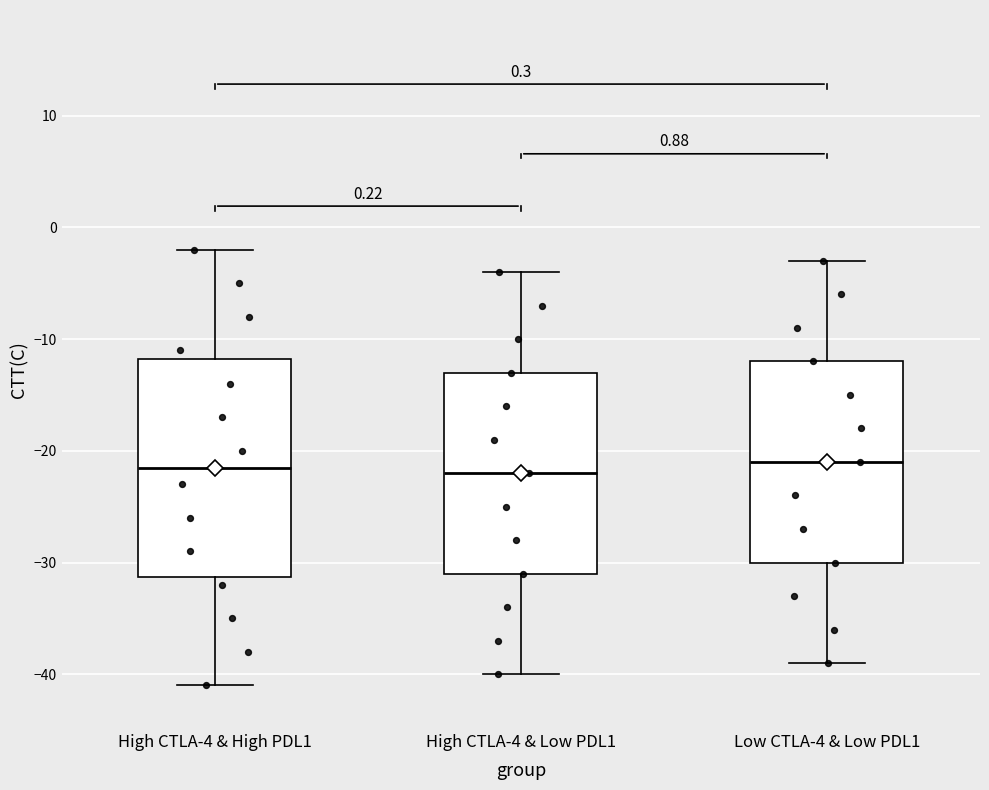

Reading left to right, read every box against the y-axis: the position of its median line, the range the box covers, and the ends of its whiskers. The values are not printed on the chart, so give them approximately, as read against the axis.

High CTLA-4 & High PDL1: median -21, box -31 to -12, whiskers -41 to -2
High CTLA-4 & Low PDL1: median -22, box -31 to -13, whiskers -40 to -4
Low CTLA-4 & Low PDL1: median -21, box -30 to -12, whiskers -39 to -3